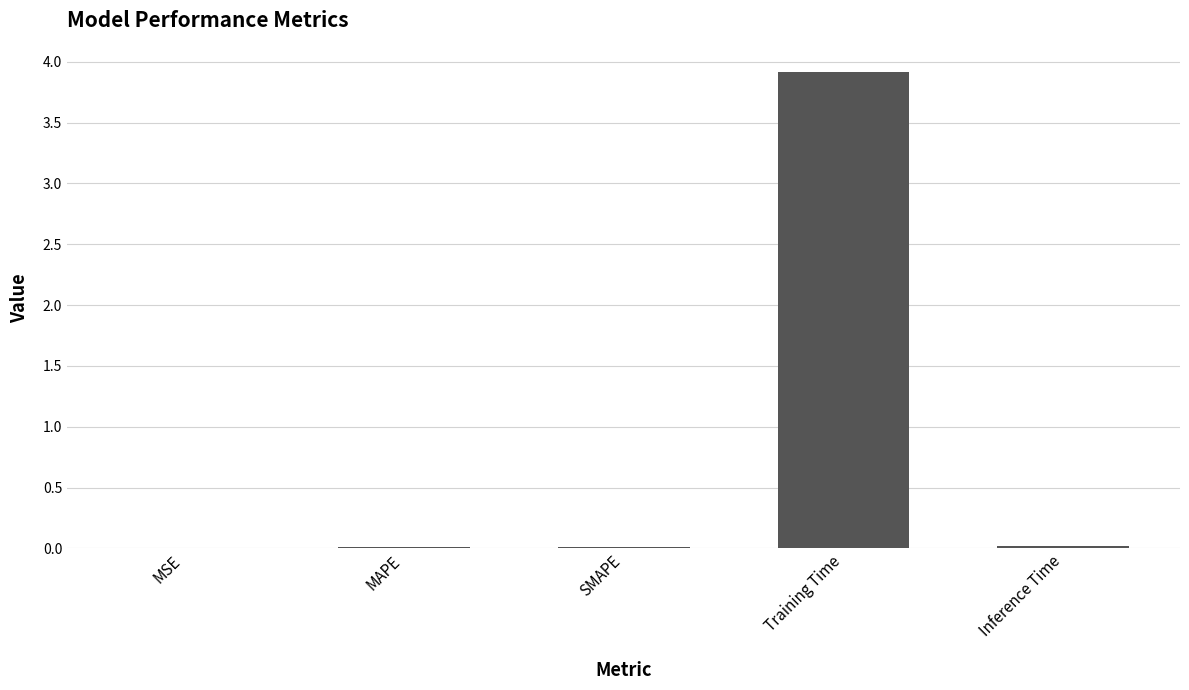

Is it true that the value at Training Time is 3.9?

True